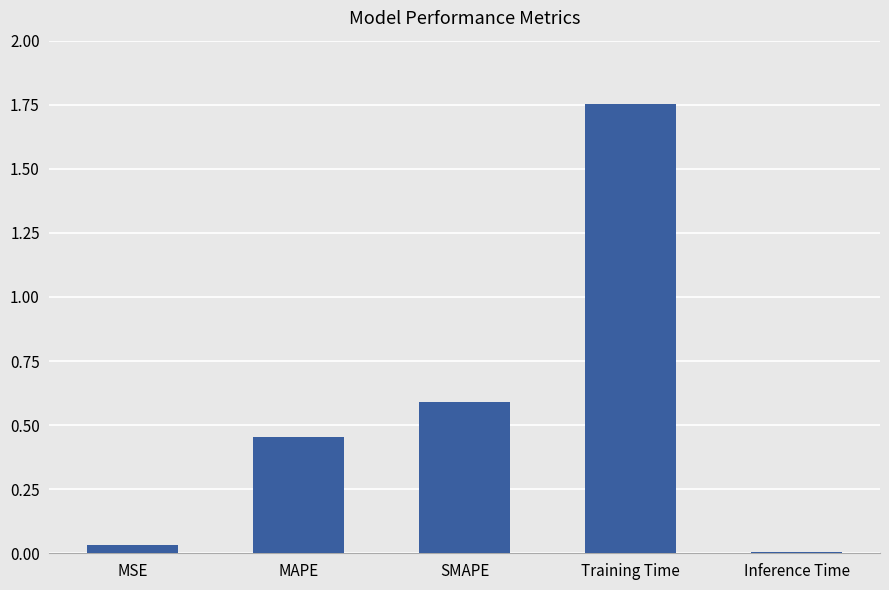

List the labels in order of value, smallest first.

Inference Time, MSE, MAPE, SMAPE, Training Time